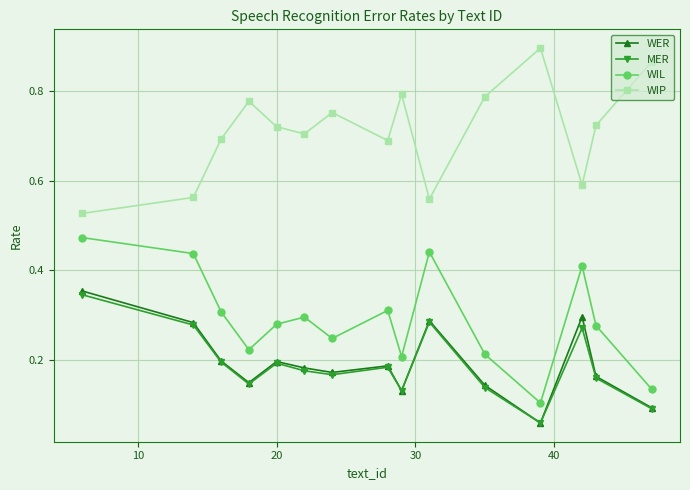

What are all the series names shown in the legend?

WER, MER, WIL, WIP